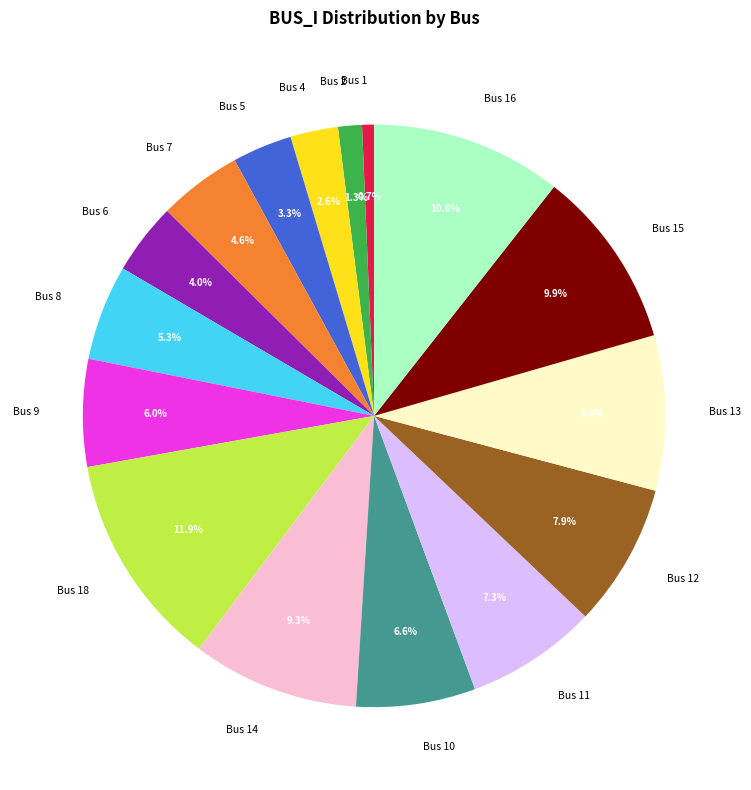

Between Bus 5 and Bus 10, which is larger?

Bus 10